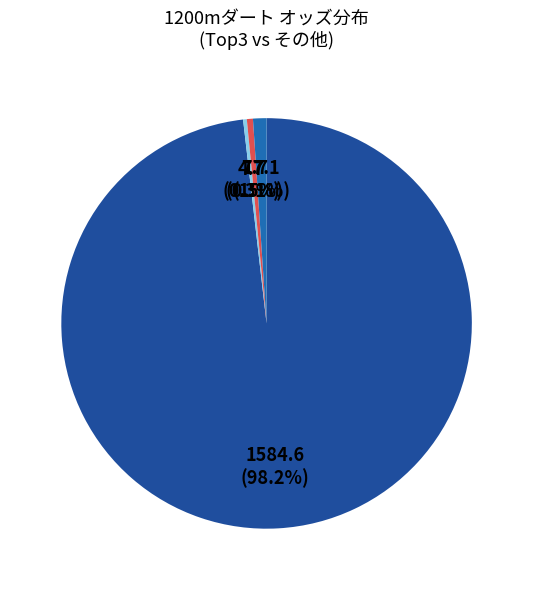

Count the number of slices in the pie.

4